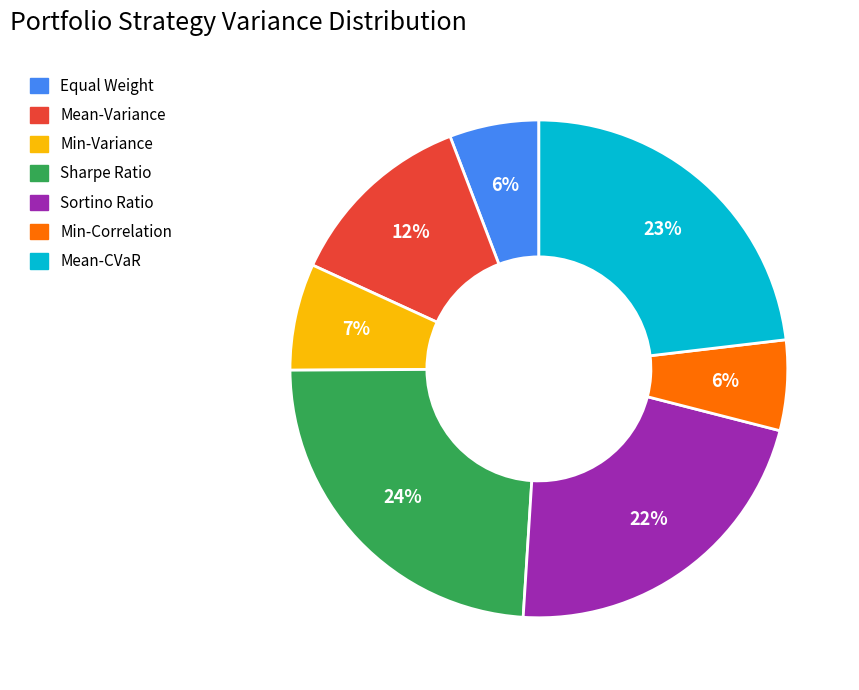

To the nearest percent, what percentage of the pie is Min-Correlation?

6%